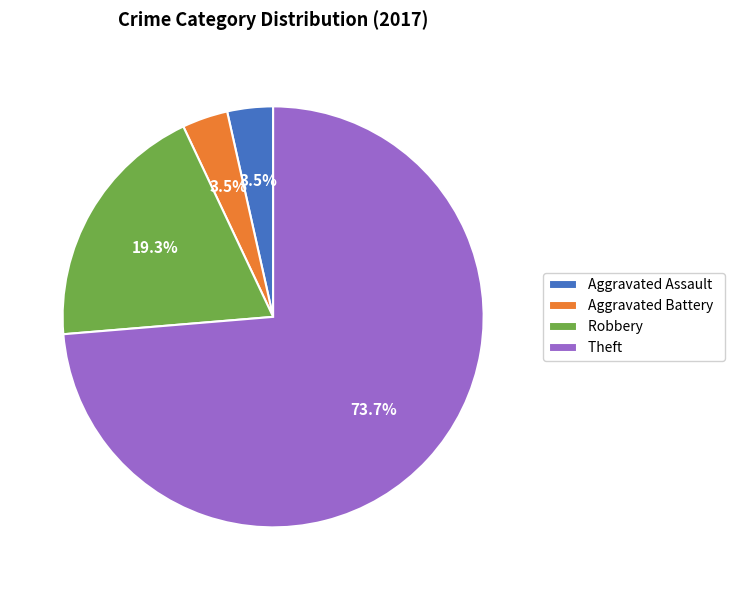

Is the sum of Robbery and Theft greater than half?

Yes